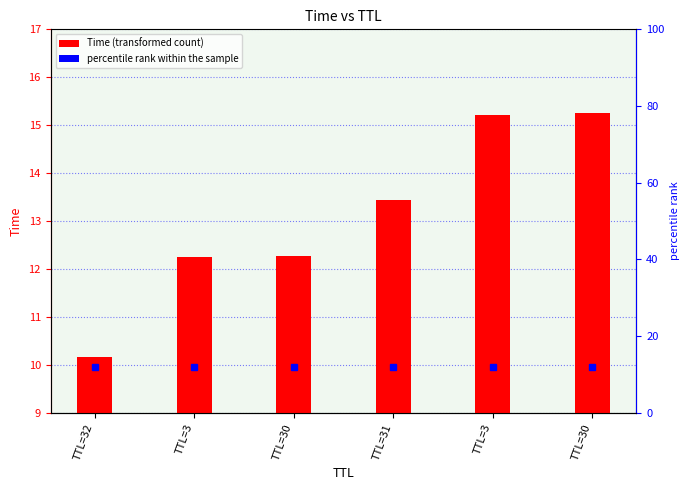

What is the smallest value displayed?

10.2